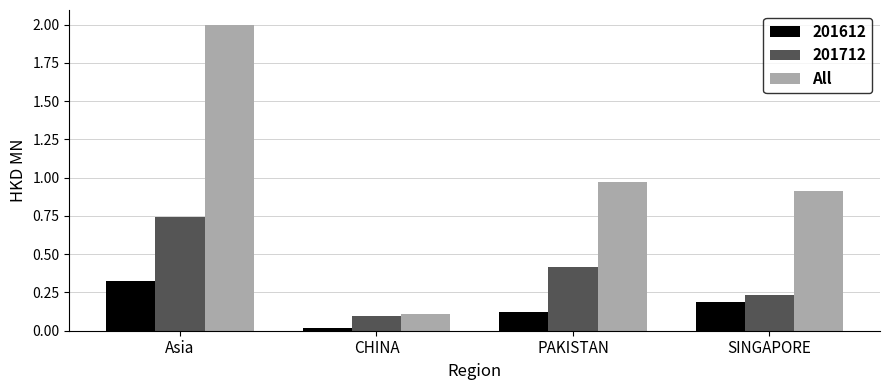

What is the sum of all 201712 values?

1.5